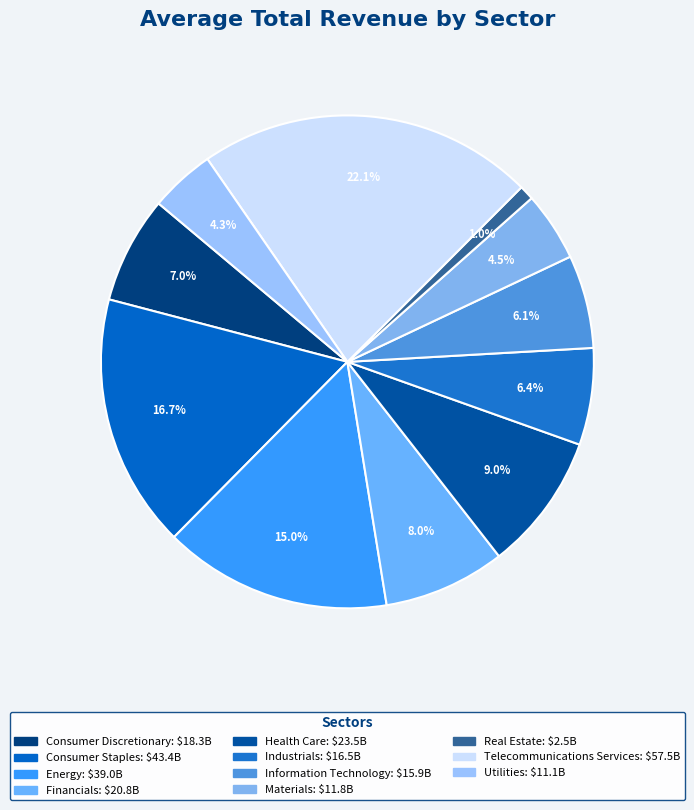

True or false: Consumer Staples accounts for 17% of the total.

True